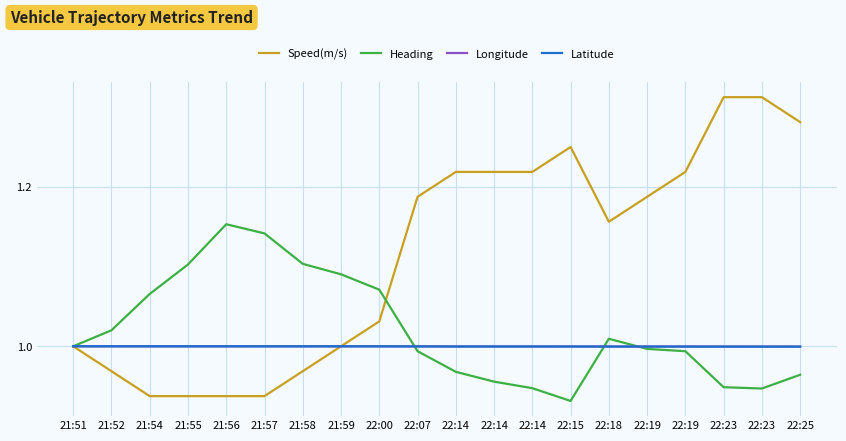

How many lines are shown in the chart?

4